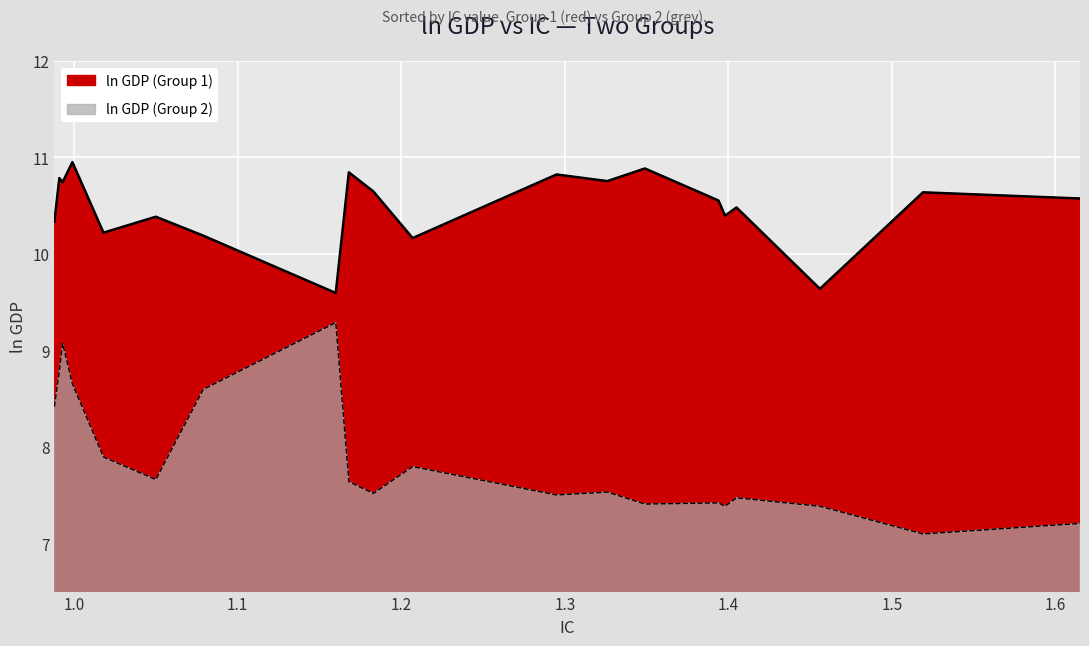

True or false: ln GDP (Group 2) has more than 1 interior local peaks.

True